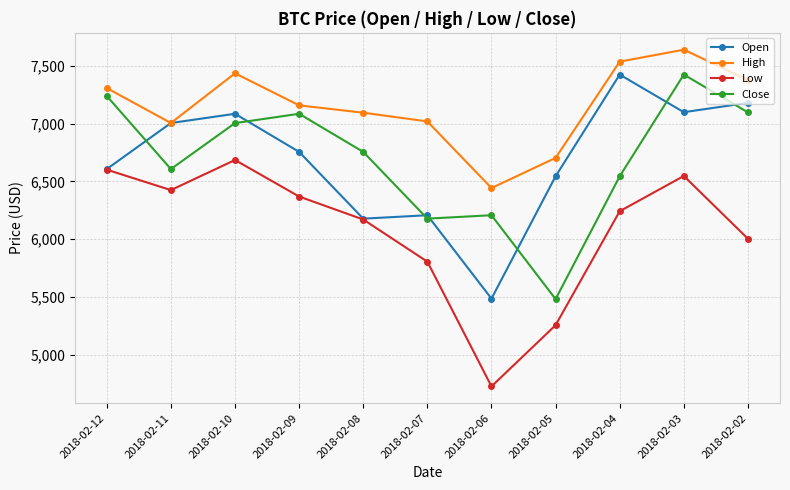

The Low series shows 8224.6 at 2018-02-07. True or false?

False